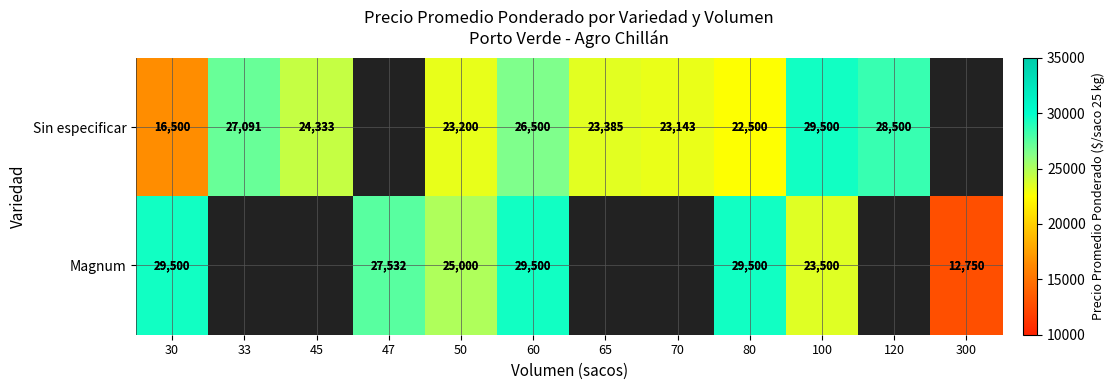

What is the minimum value shown in the chart?

12750.0